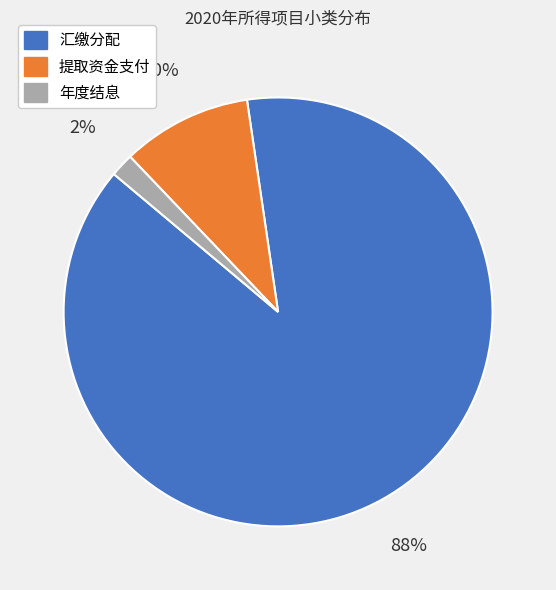

Does any single category account for the majority?

Yes